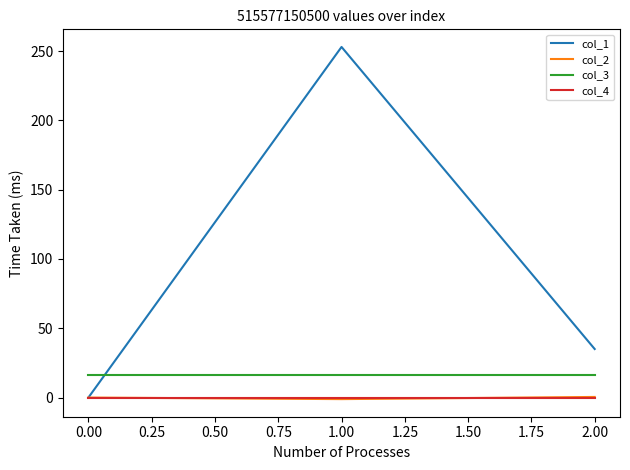

Is it true that col_2 equals 0.0 at 0.00?

True